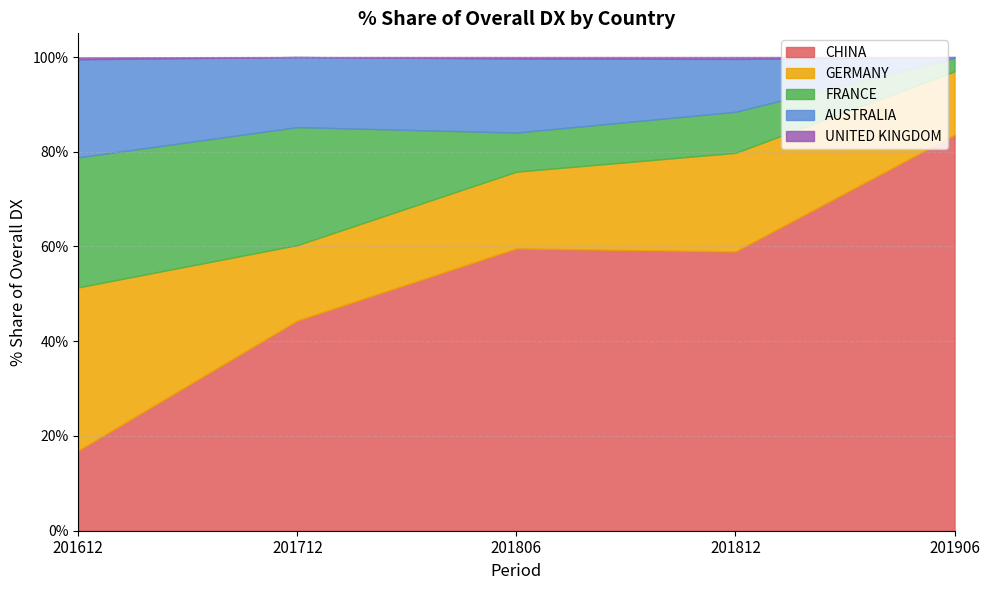

Where is the first local minimum for FRANCE?

201806